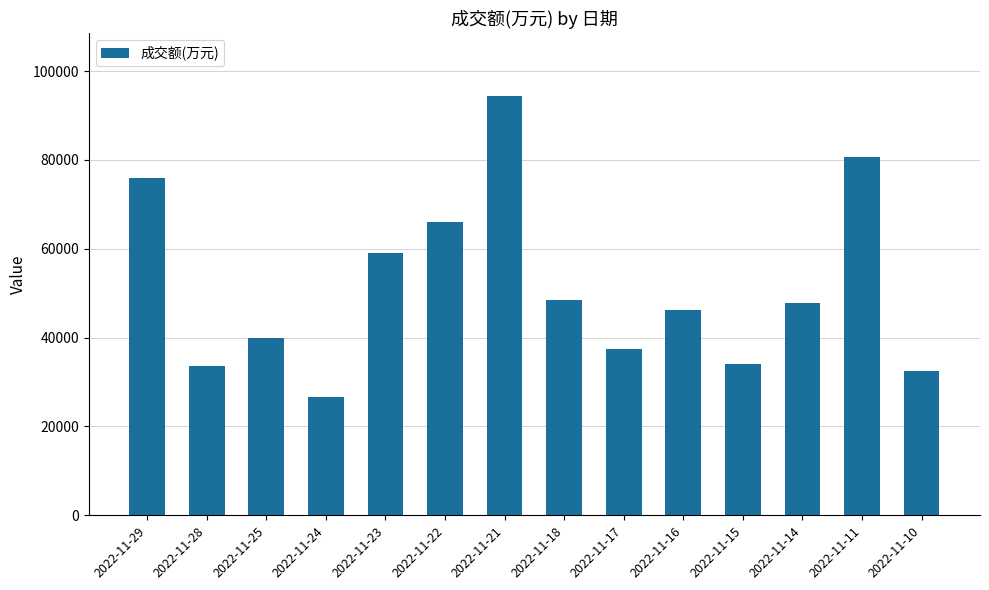

Where is the data nearest to the value 60527?

2022-11-23